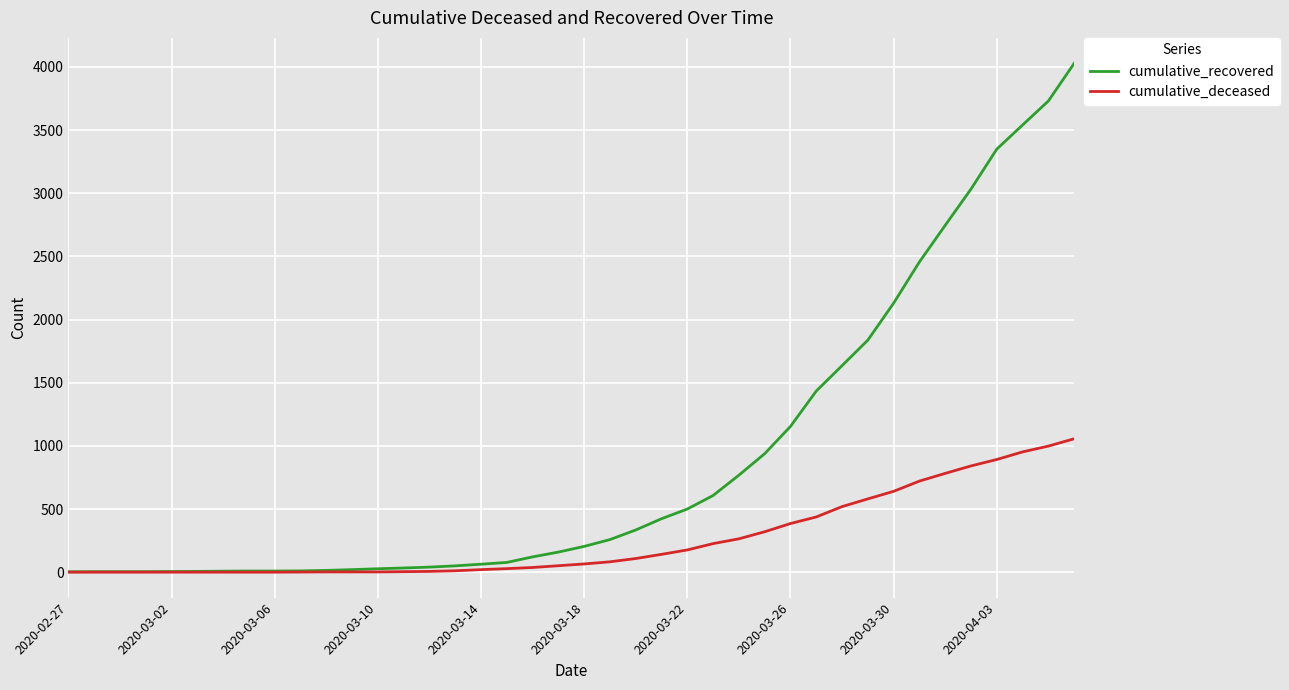

Which series has the widest spread of values?

cumulative_recovered